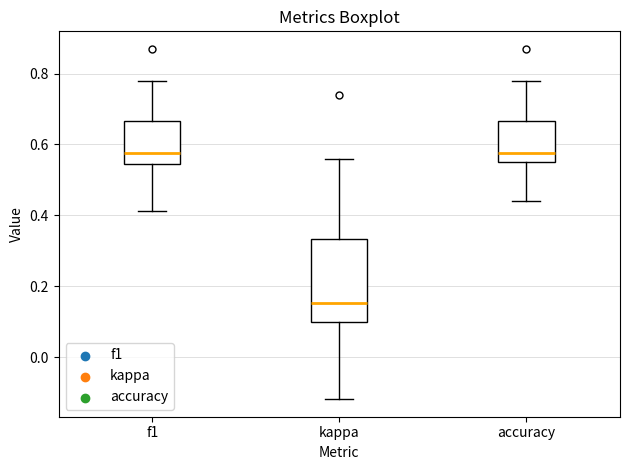

Reading left to right, transcribe this box plot: for each box, give where its median line is, the range the box spans, and where its two whiskers end, as read against the y-axis. The values are not printed on the chart, so give them approximately, as read against the axis.

f1: median 0.58, box 0.54 to 0.66, whiskers 0.42 to 0.78
kappa: median 0.16, box 0.10 to 0.34, whiskers -0.12 to 0.56
accuracy: median 0.58, box 0.56 to 0.66, whiskers 0.44 to 0.78